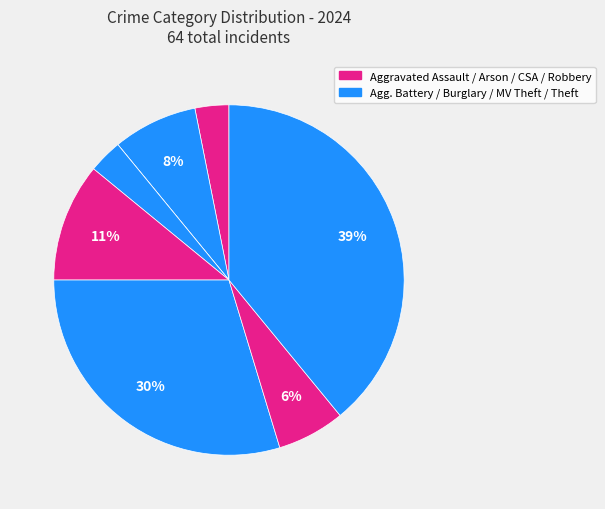

Do Burglary and Aggravated Battery together represent more than half of the pie?

No